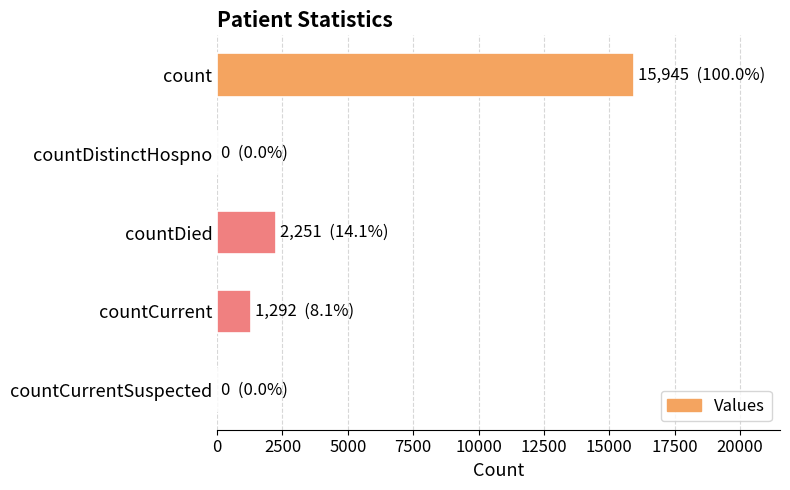

Where is the data nearest to the value 7972?

countDied